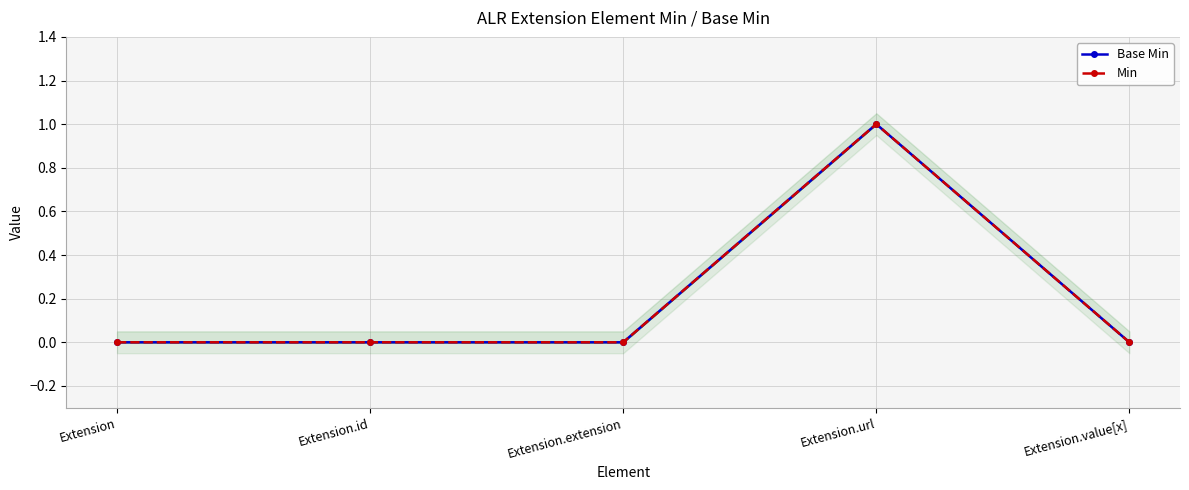

Rank the series by their maximum value, from lowest to highest.

Base Min, Min